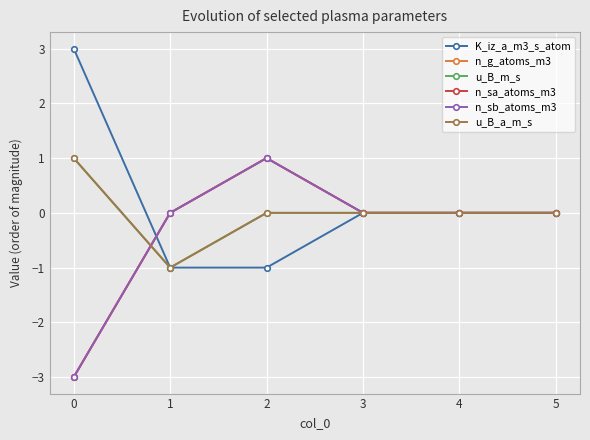

What is the sum of the n_g_atoms_m3 values at 3 and 0?

-3